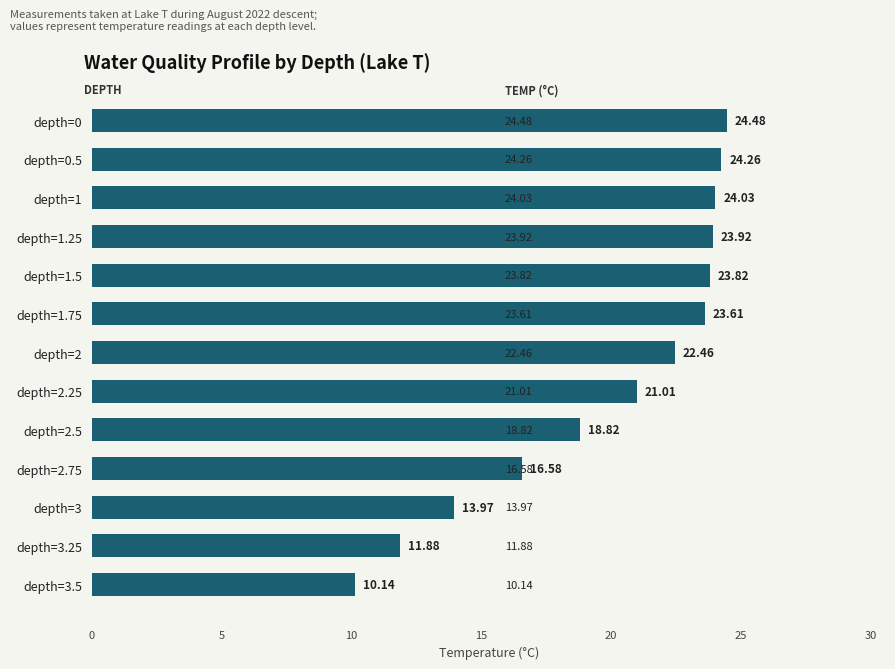

What is the greatest value displayed?

24.5